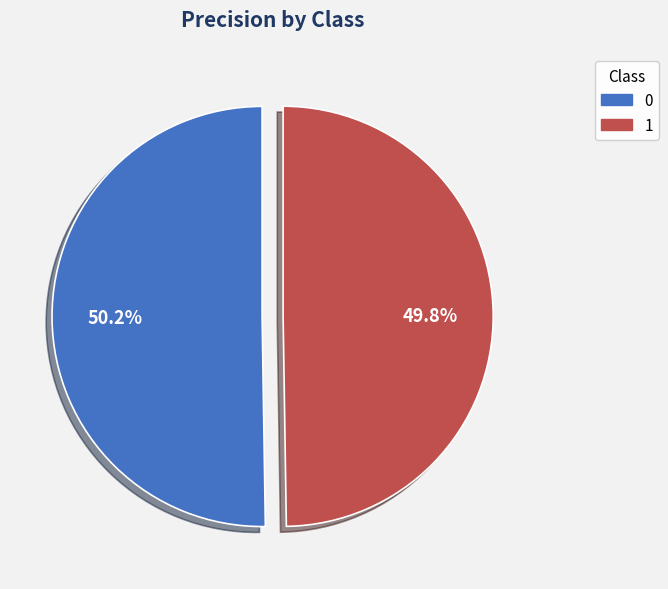

Is there any slice that represents more than half of the pie?

Yes